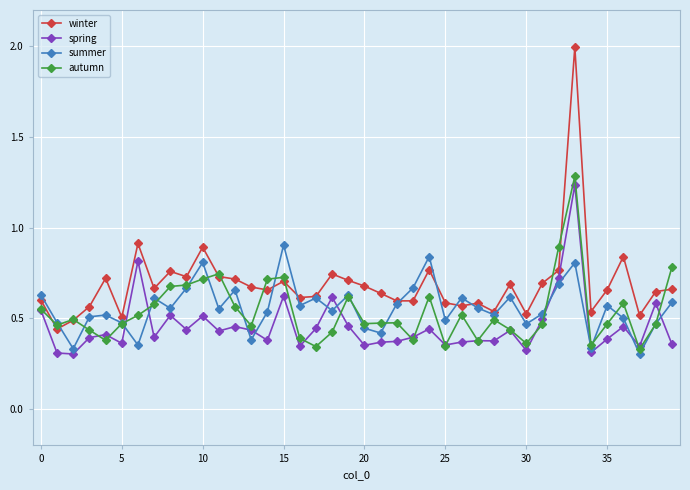

What is the value of the winter point at the 11th from the left?

0.9